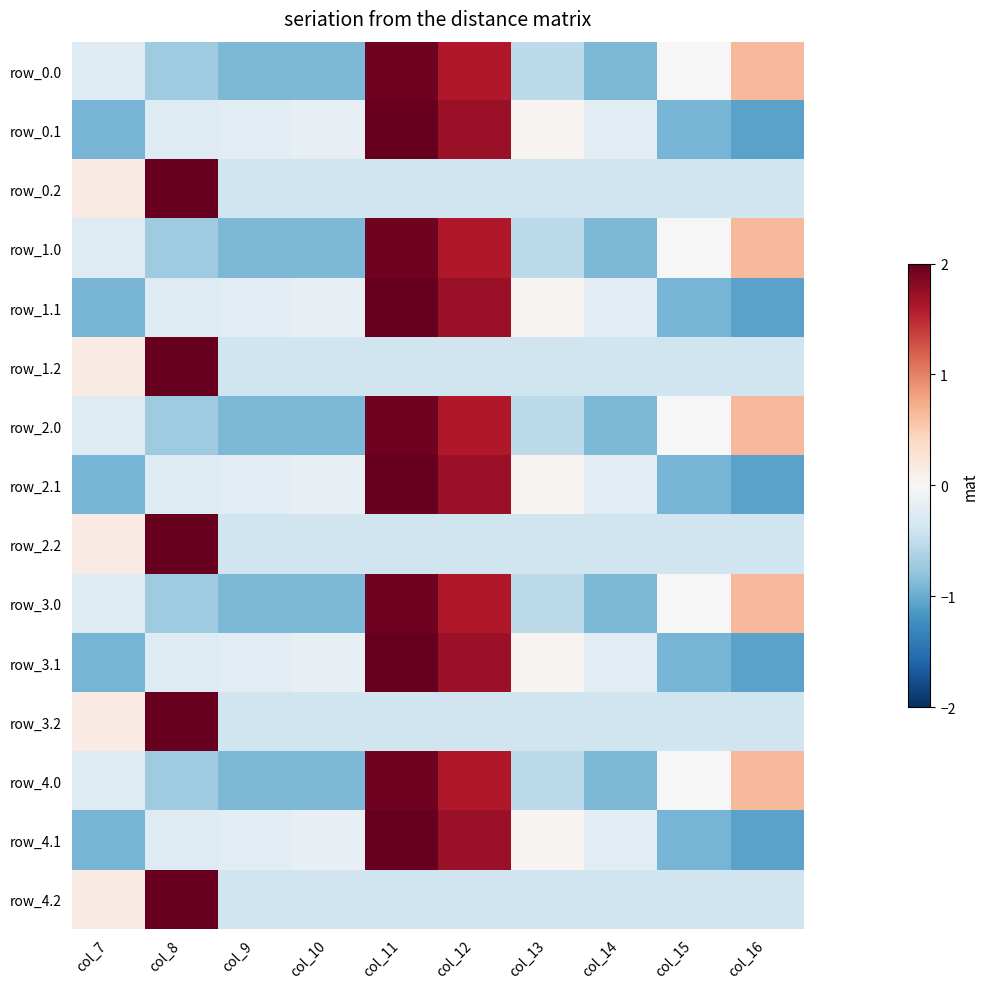

How many series are shown in this chart?

15